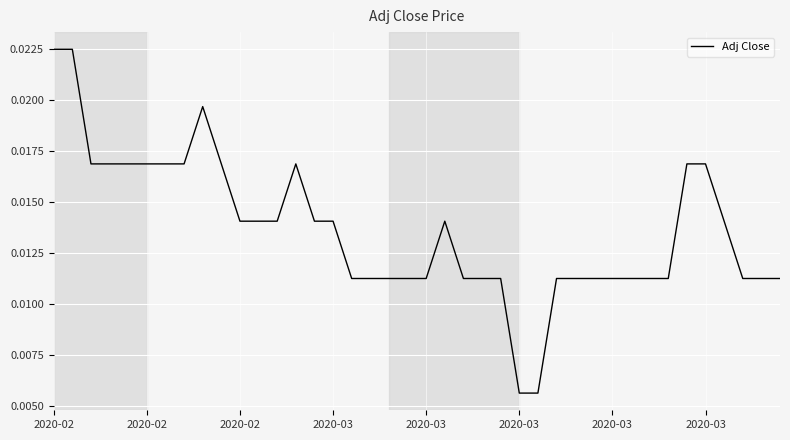

Count the values in the range 0 to 1.

40